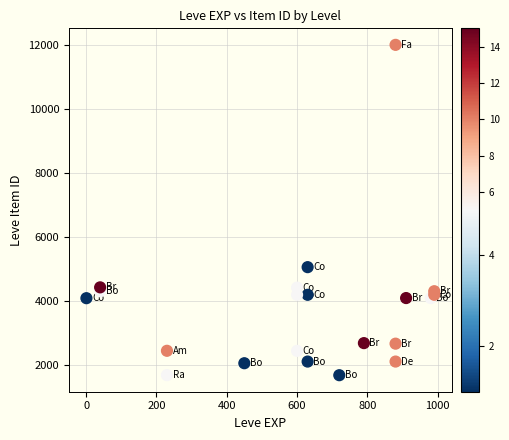

What Y value in the scatter plot is closest to 6849?

5062